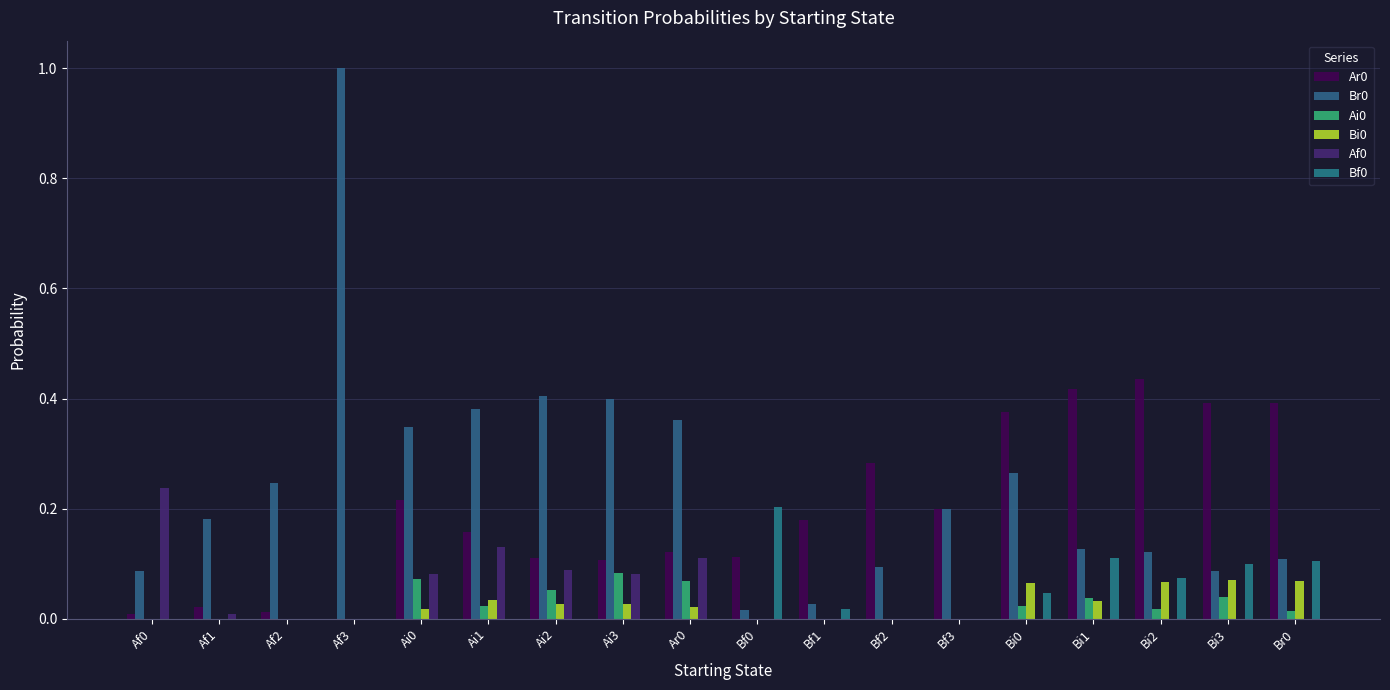

Reading left to right, extract all data points from this chart.

Ar0: Af0=0.0	Af1=0.0	Af2=0.0	Af3=0.0	Ai0=0.2	Ai1=0.2	Ai2=0.1	Ai3=0.1	Ar0=0.1	Bf0=0.1	Bf1=0.2	Bf2=0.3	Bf3=0.2	Bi0=0.4	Bi1=0.4	Bi2=0.4	Bi3=0.4	Br0=0.4
Br0: Af0=0.1	Af1=0.2	Af2=0.2	Af3=1.0	Ai0=0.3	Ai1=0.4	Ai2=0.4	Ai3=0.4	Ar0=0.4	Bf0=0.0	Bf1=0.0	Bf2=0.1	Bf3=0.2	Bi0=0.3	Bi1=0.1	Bi2=0.1	Bi3=0.1	Br0=0.1
Ai0: Af0=0.0	Af1=0.0	Af2=0.0	Af3=0.0	Ai0=0.1	Ai1=0.0	Ai2=0.1	Ai3=0.1	Ar0=0.1	Bf0=0.0	Bf1=0.0	Bf2=0.0	Bf3=0.0	Bi0=0.0	Bi1=0.0	Bi2=0.0	Bi3=0.0	Br0=0.0
Bi0: Af0=0.0	Af1=0.0	Af2=0.0	Af3=0.0	Ai0=0.0	Ai1=0.0	Ai2=0.0	Ai3=0.0	Ar0=0.0	Bf0=0.0	Bf1=0.0	Bf2=0.0	Bf3=0.0	Bi0=0.1	Bi1=0.0	Bi2=0.1	Bi3=0.1	Br0=0.1
Af0: Af0=0.2	Af1=0.0	Af2=0.0	Af3=0.0	Ai0=0.1	Ai1=0.1	Ai2=0.1	Ai3=0.1	Ar0=0.1	Bf0=0.0	Bf1=0.0	Bf2=0.0	Bf3=0.0	Bi0=0.0	Bi1=0.0	Bi2=0.0	Bi3=0.0	Br0=0.0
Bf0: Af0=0.0	Af1=0.0	Af2=0.0	Af3=0.0	Ai0=0.0	Ai1=0.0	Ai2=0.0	Ai3=0.0	Ar0=0.0	Bf0=0.2	Bf1=0.0	Bf2=0.0	Bf3=0.0	Bi0=0.0	Bi1=0.1	Bi2=0.1	Bi3=0.1	Br0=0.1